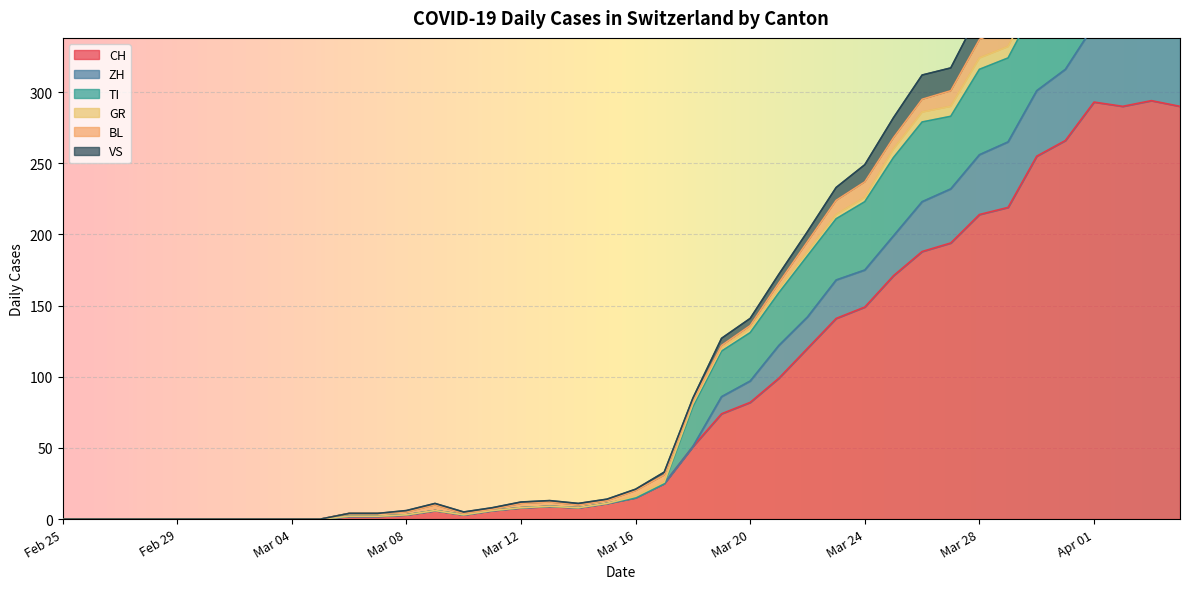

What is the maximum value for CH?

294